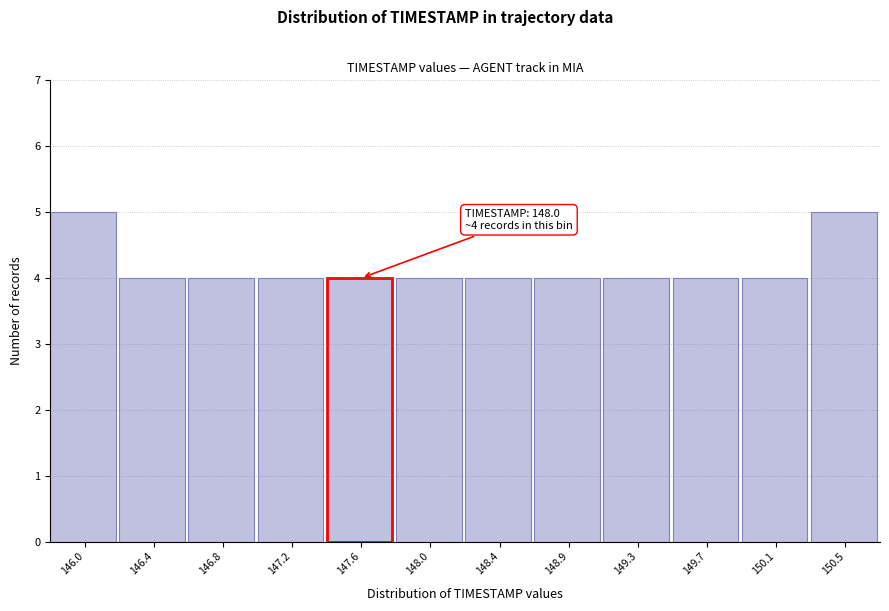

Reading right to left, transcribe all the data shown in this chart.

5	4	4	4	4	4	4	4	4	4	4	5